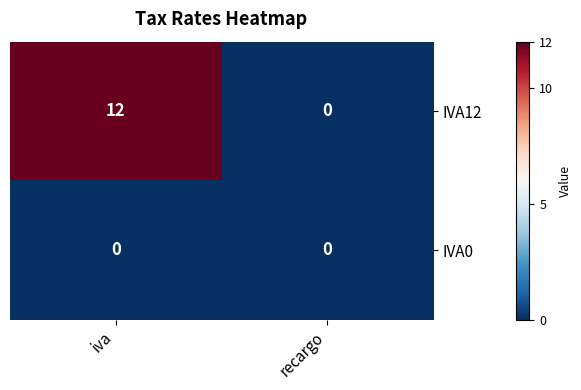

Reading left to right, extract all data points from this chart.

IVA12: iva=12	recargo=0
IVA0: iva=0	recargo=0